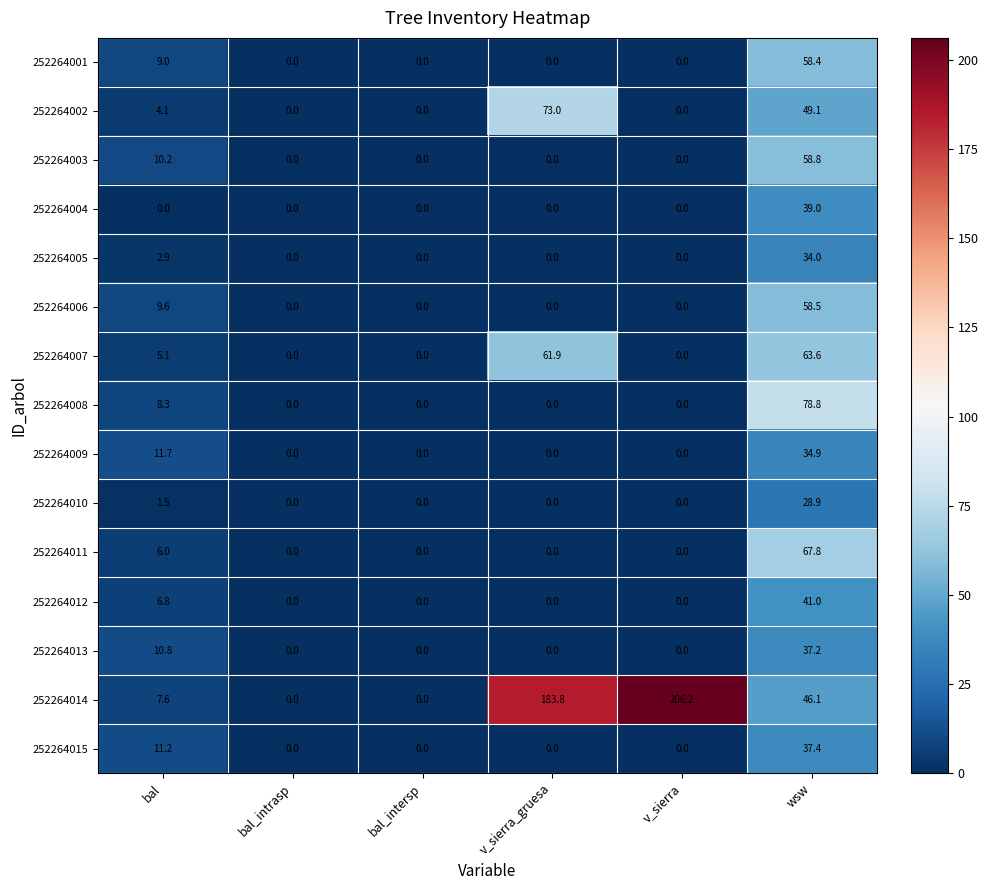

The value of 252264006 at wsw is 36.9. True or false?

False